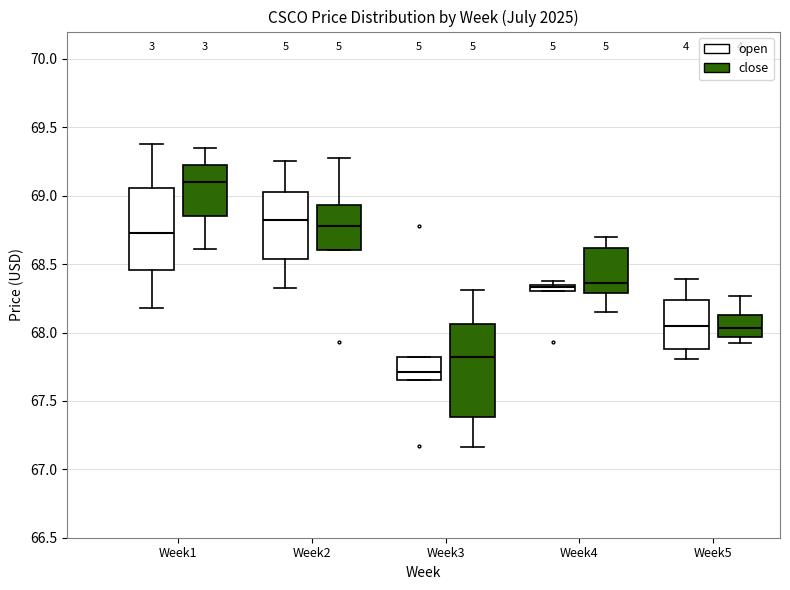

Where is the upper edge of the box for Week2 (open) on the y-axis? The values are not printed on the chart, so give them approximately, as read against the axis.

69.05